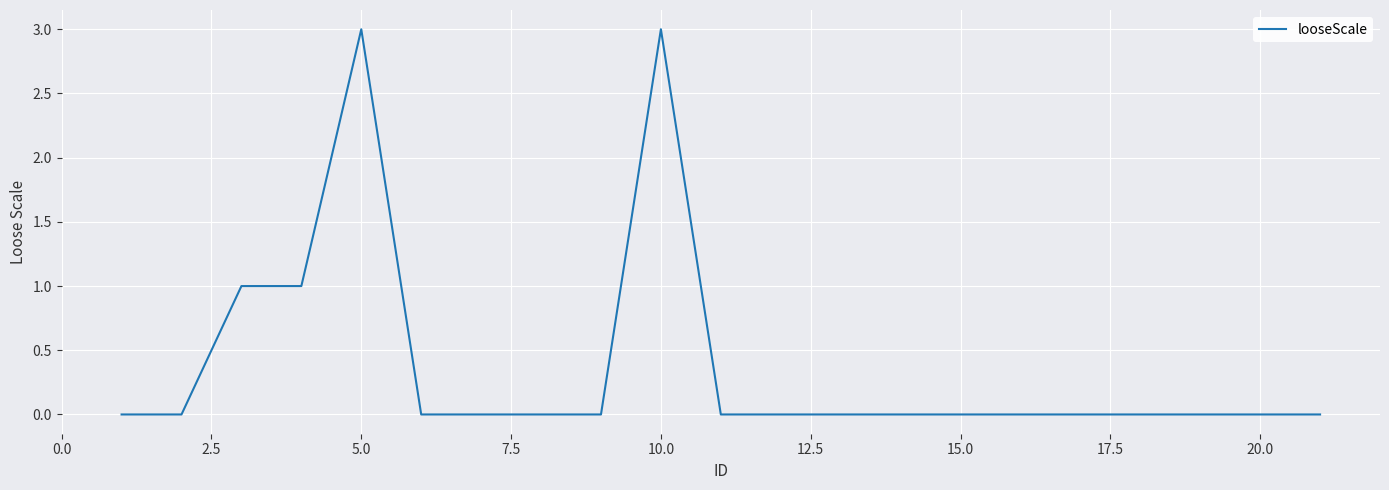

What is the greatest value displayed?

3